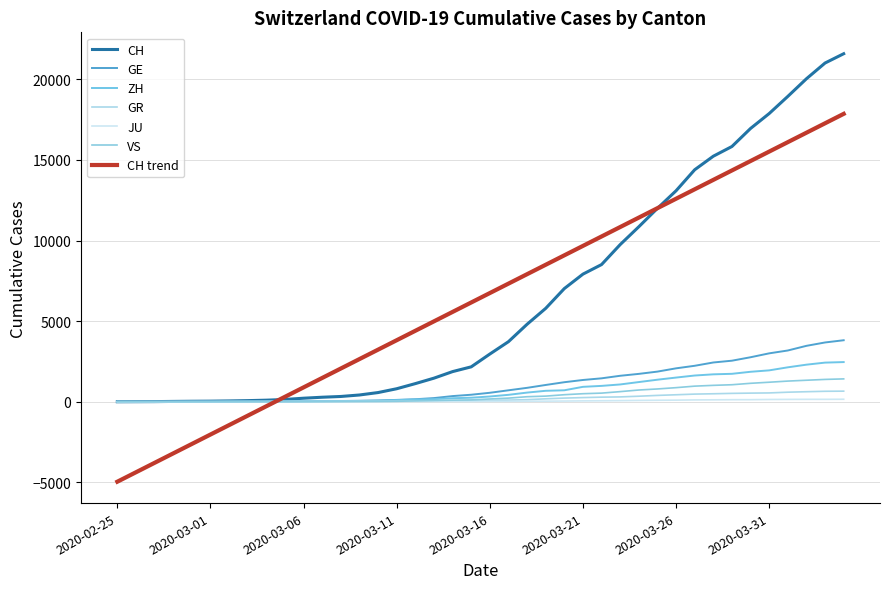

At how many categories does at least one series exceed 11815?

11